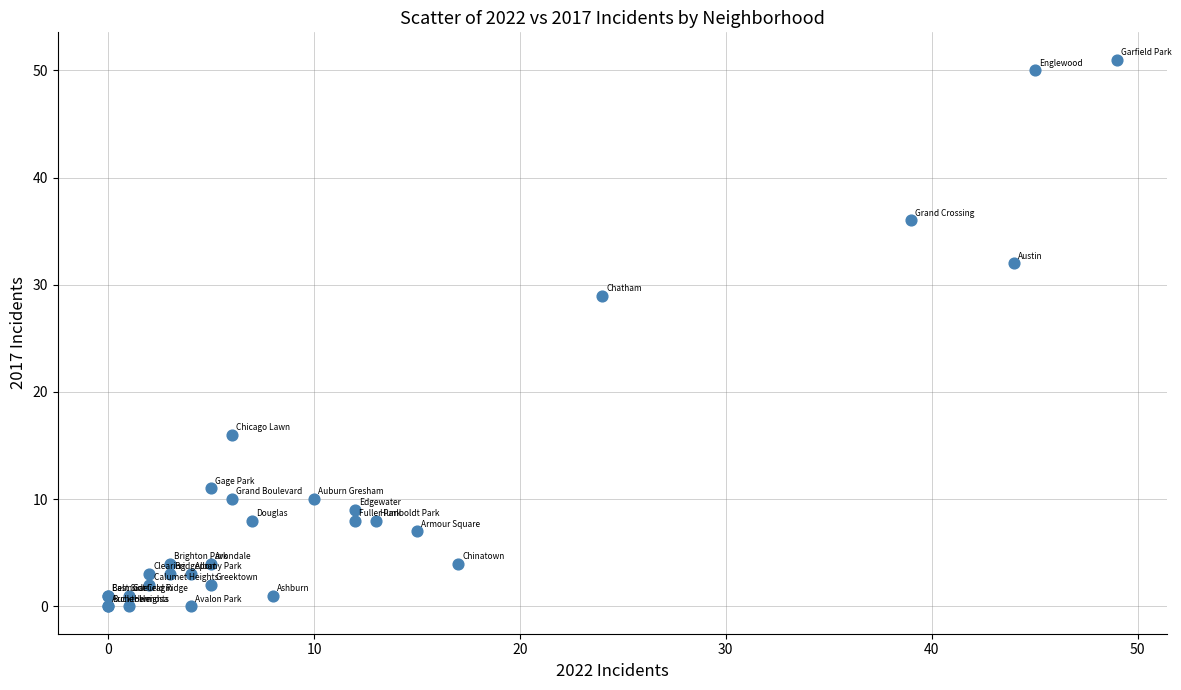

What Y value in the scatter plot is closest to 25?

29